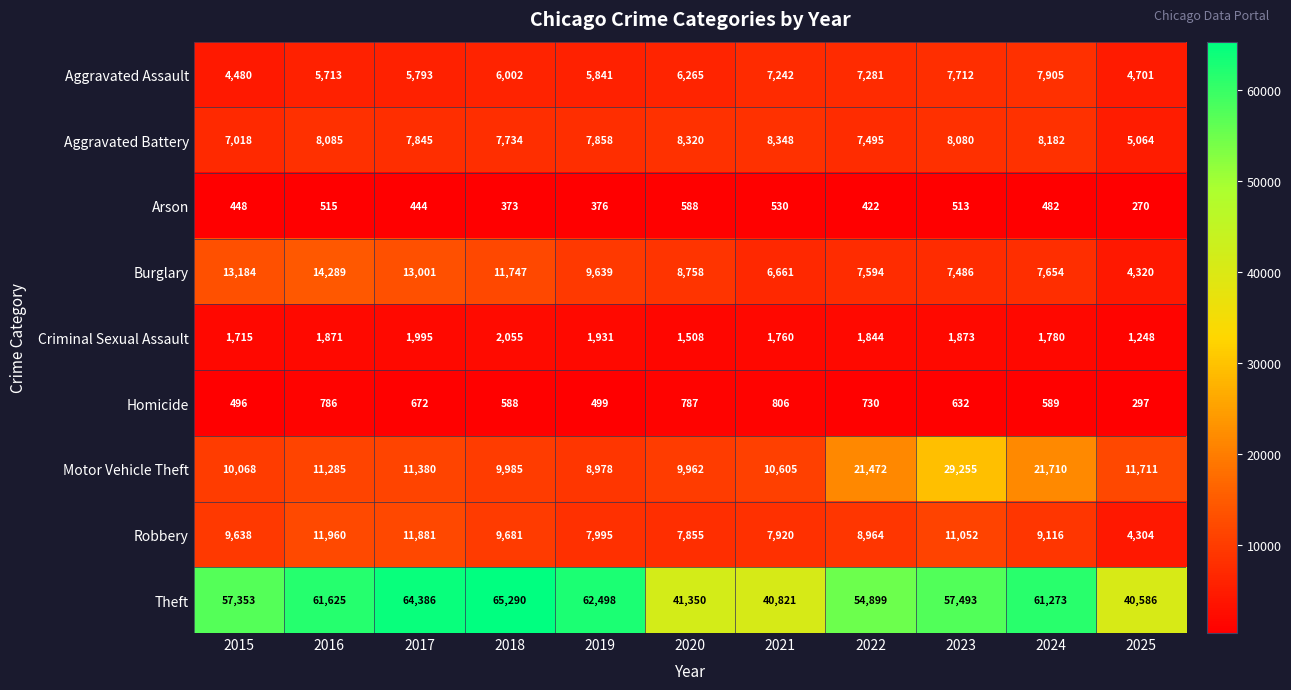

What is the minimum value shown in the chart?

270